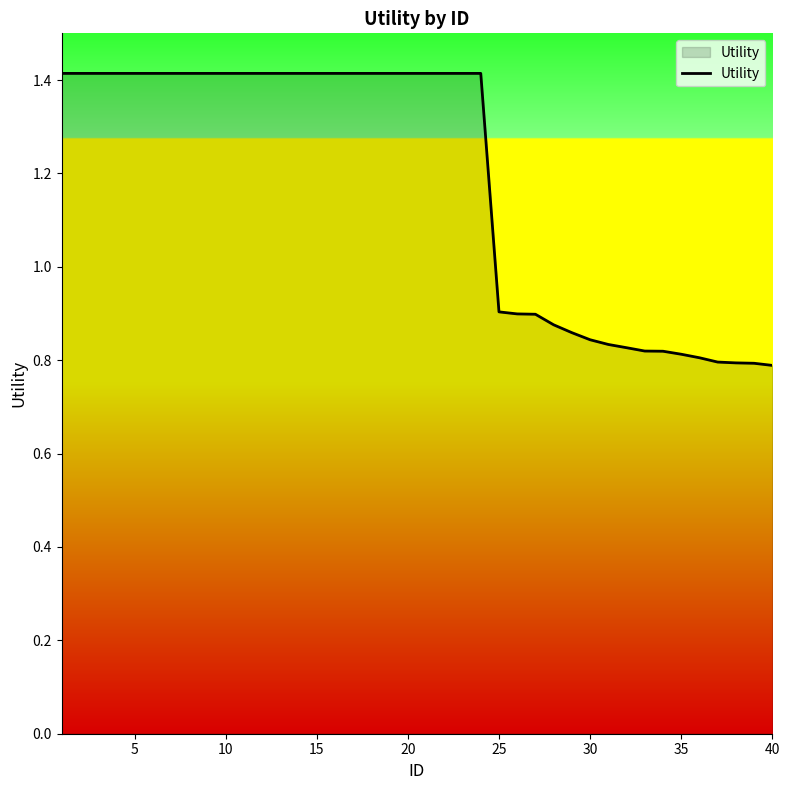

What is the greatest value displayed?

1.4